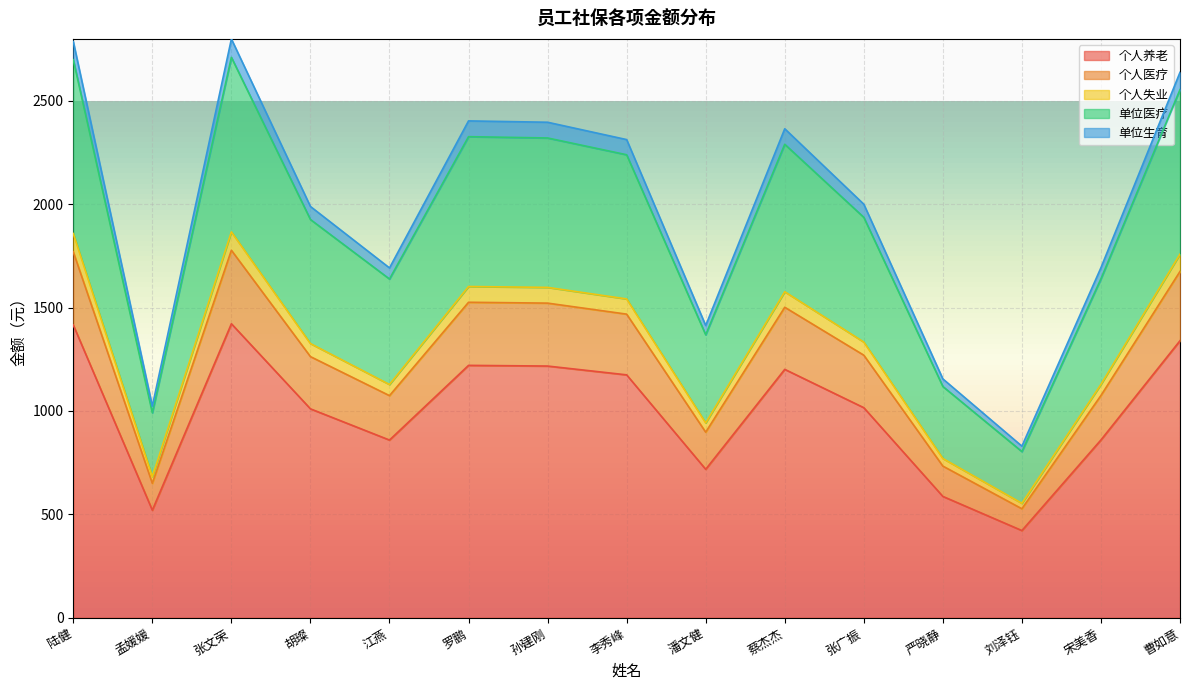

Where is the first local minimum for 单位医疗?

孟媛媛